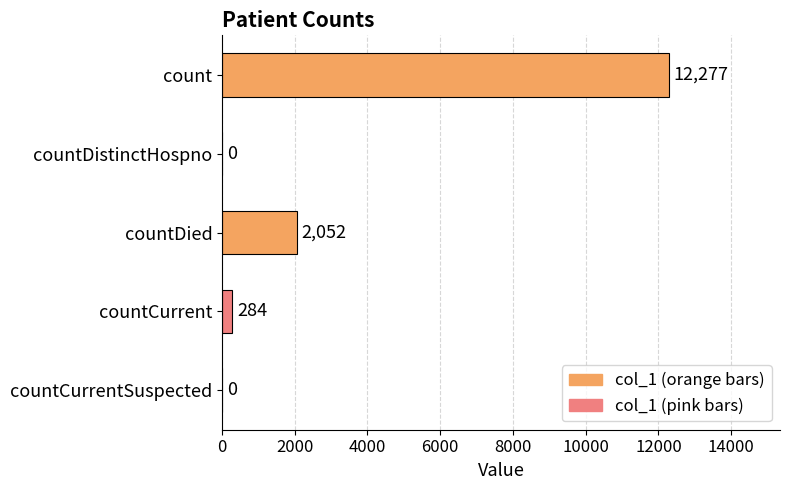

Which has a higher value, countDistinctHospno or count?

count